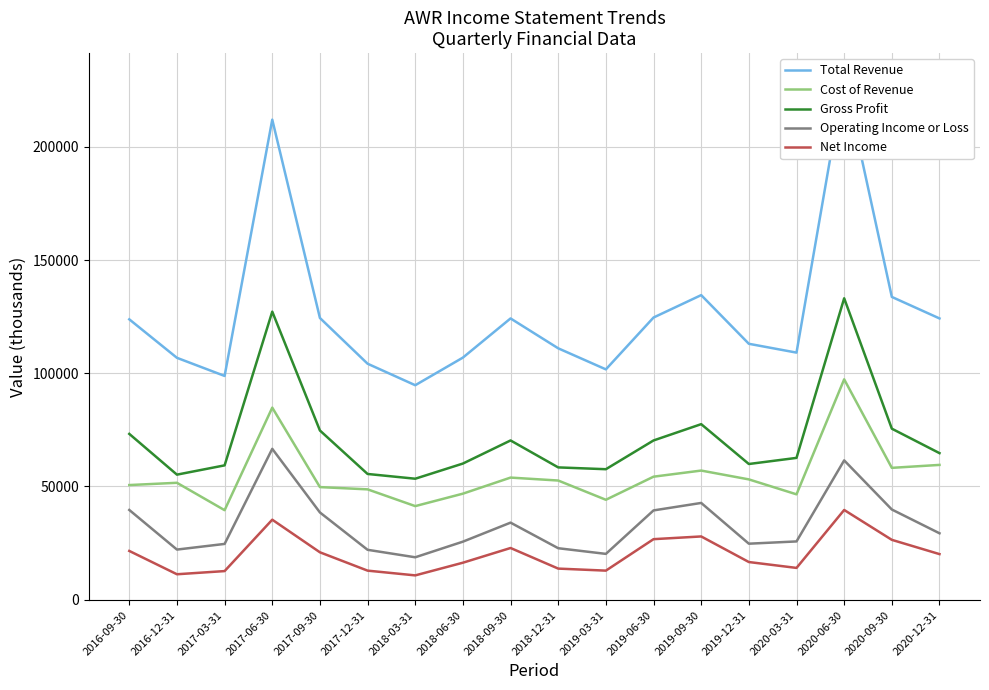

How many lines are shown in the chart?

5